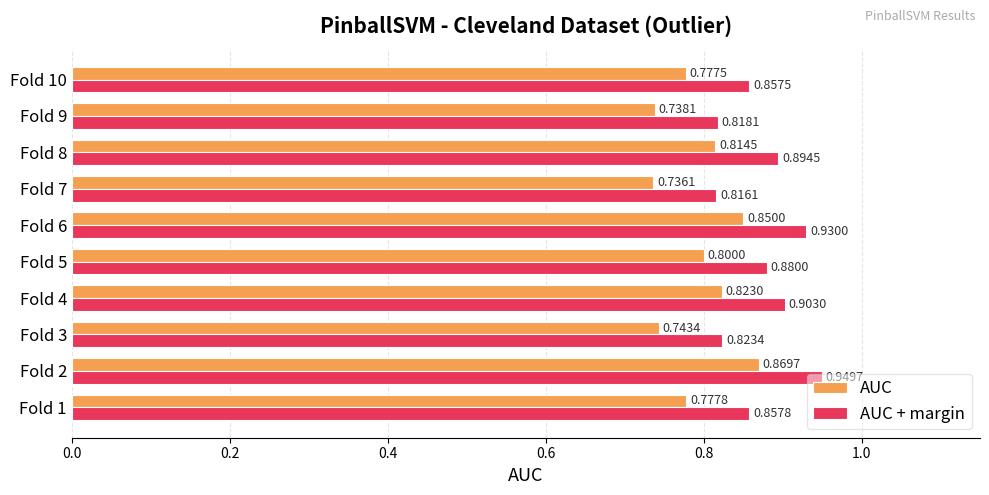

How many series are shown in this chart?

2